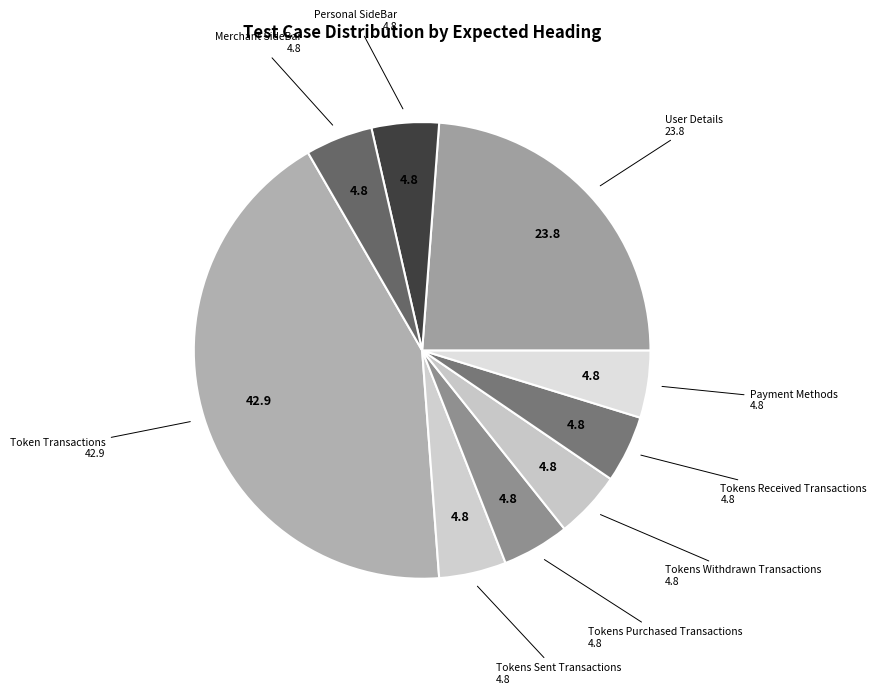

Is there any slice that represents more than half of the pie?

No